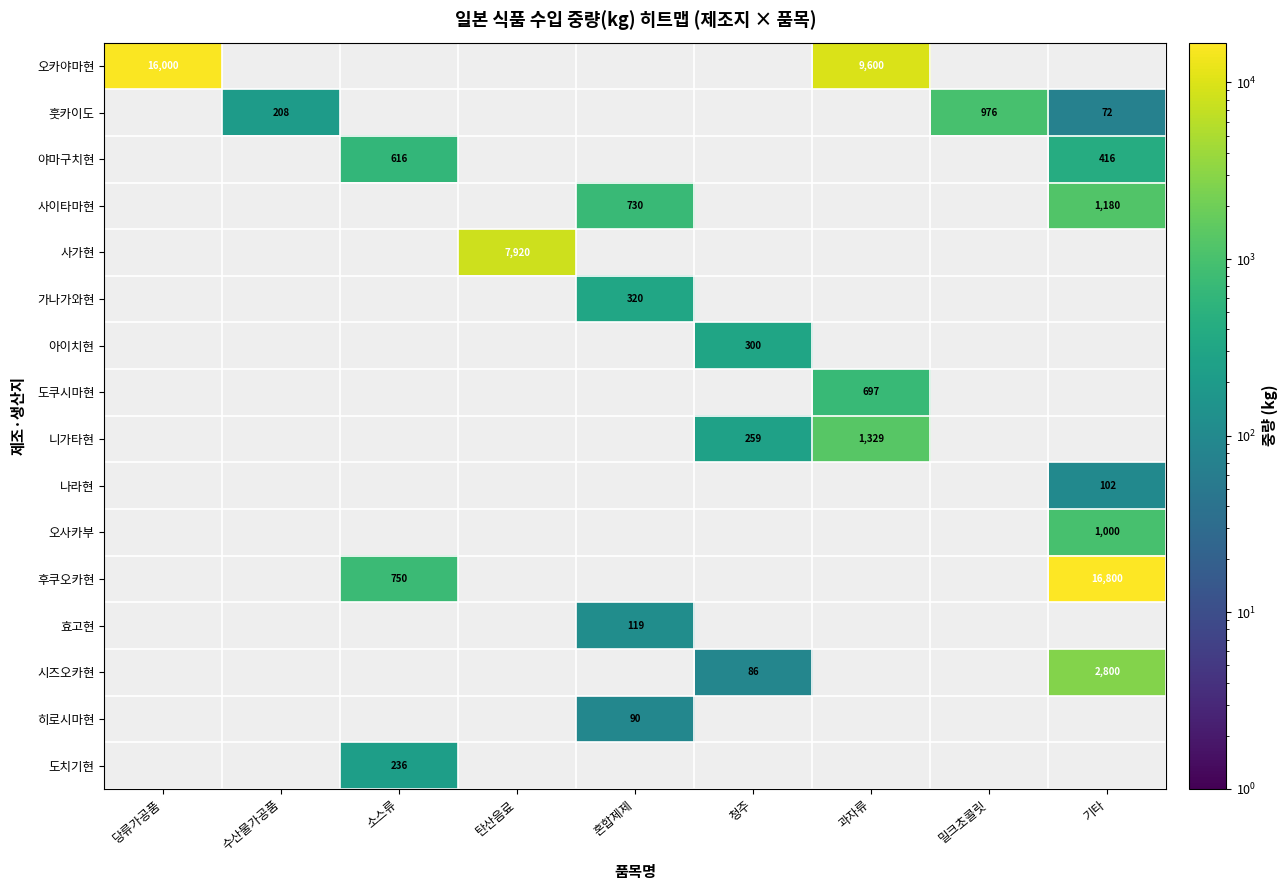

What is the total value across all series at 수산물가공품?

208